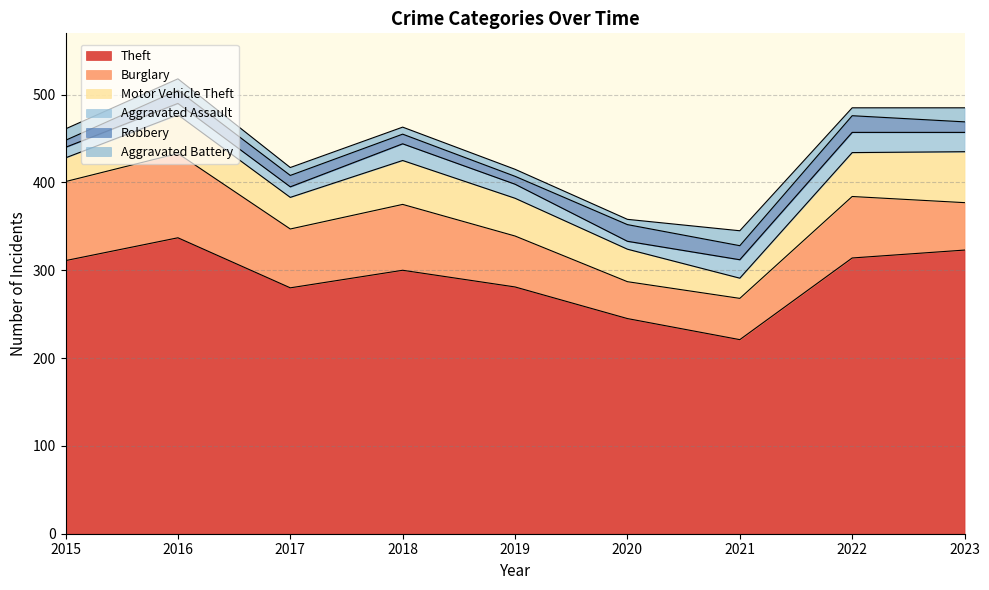

What is the greatest value displayed?

337